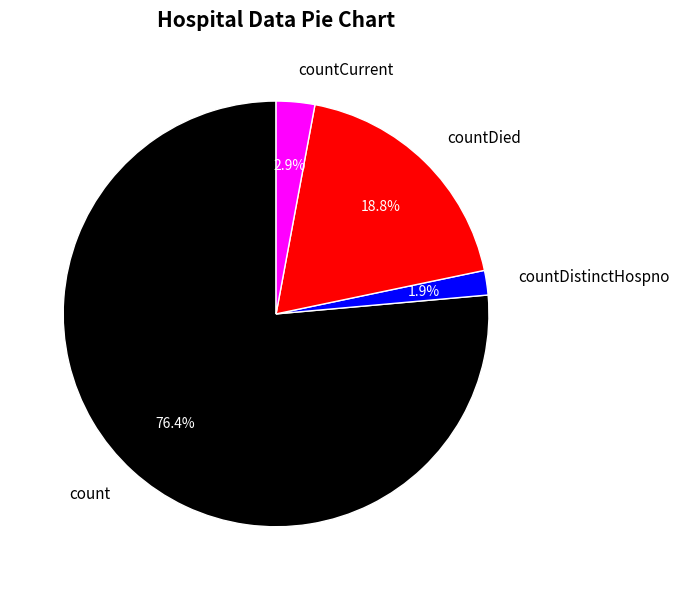

Is count the majority of the pie?

Yes